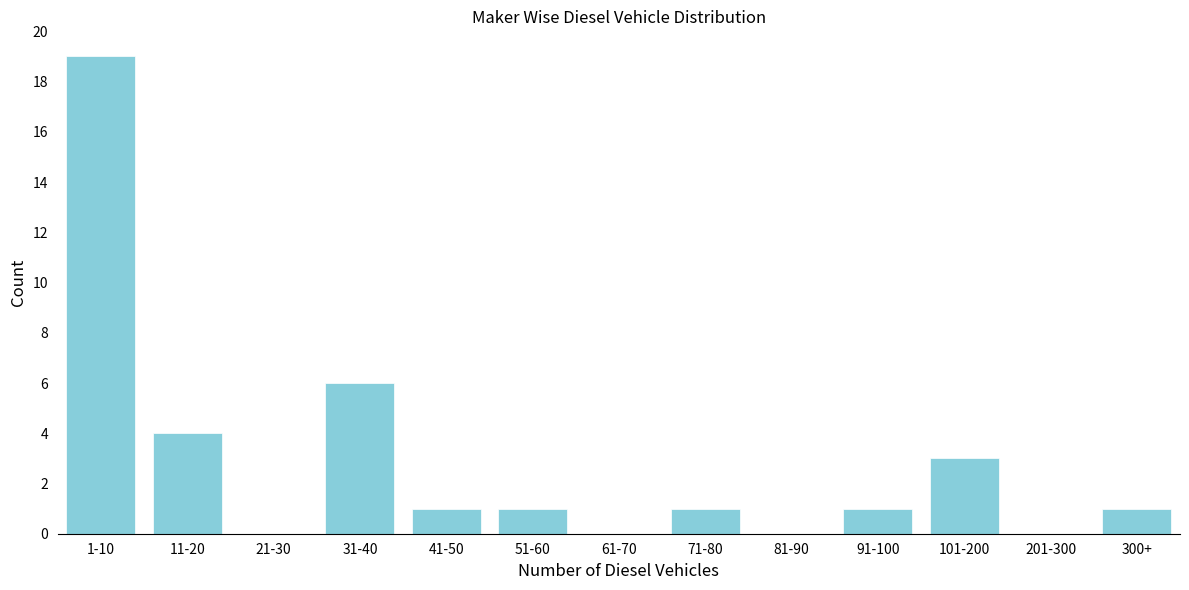

Reading right to left, extract all data points from this chart.

300+=1	201-300=0	101-200=3	91-100=1	81-90=0	71-80=1	61-70=0	51-60=1	41-50=1	31-40=6	21-30=0	11-20=4	1-10=19